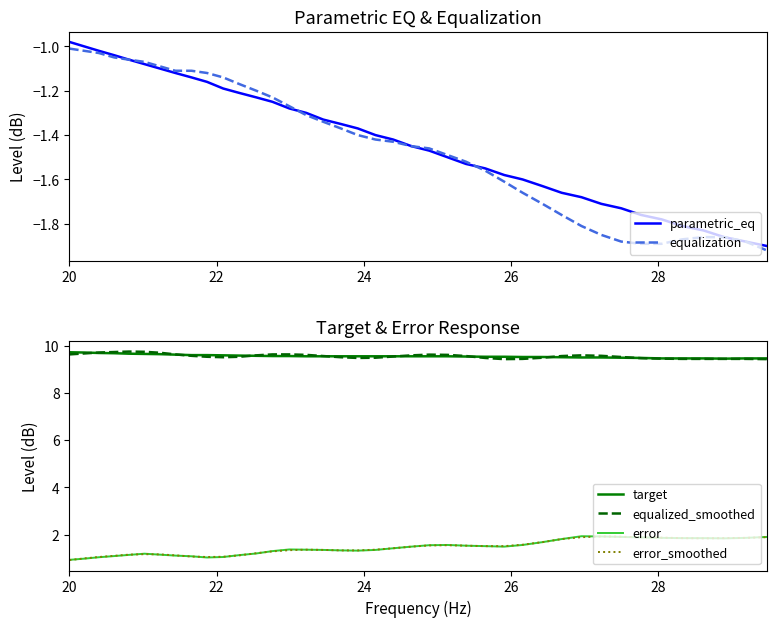

Where does the parametric_eq series first go above -1?

20